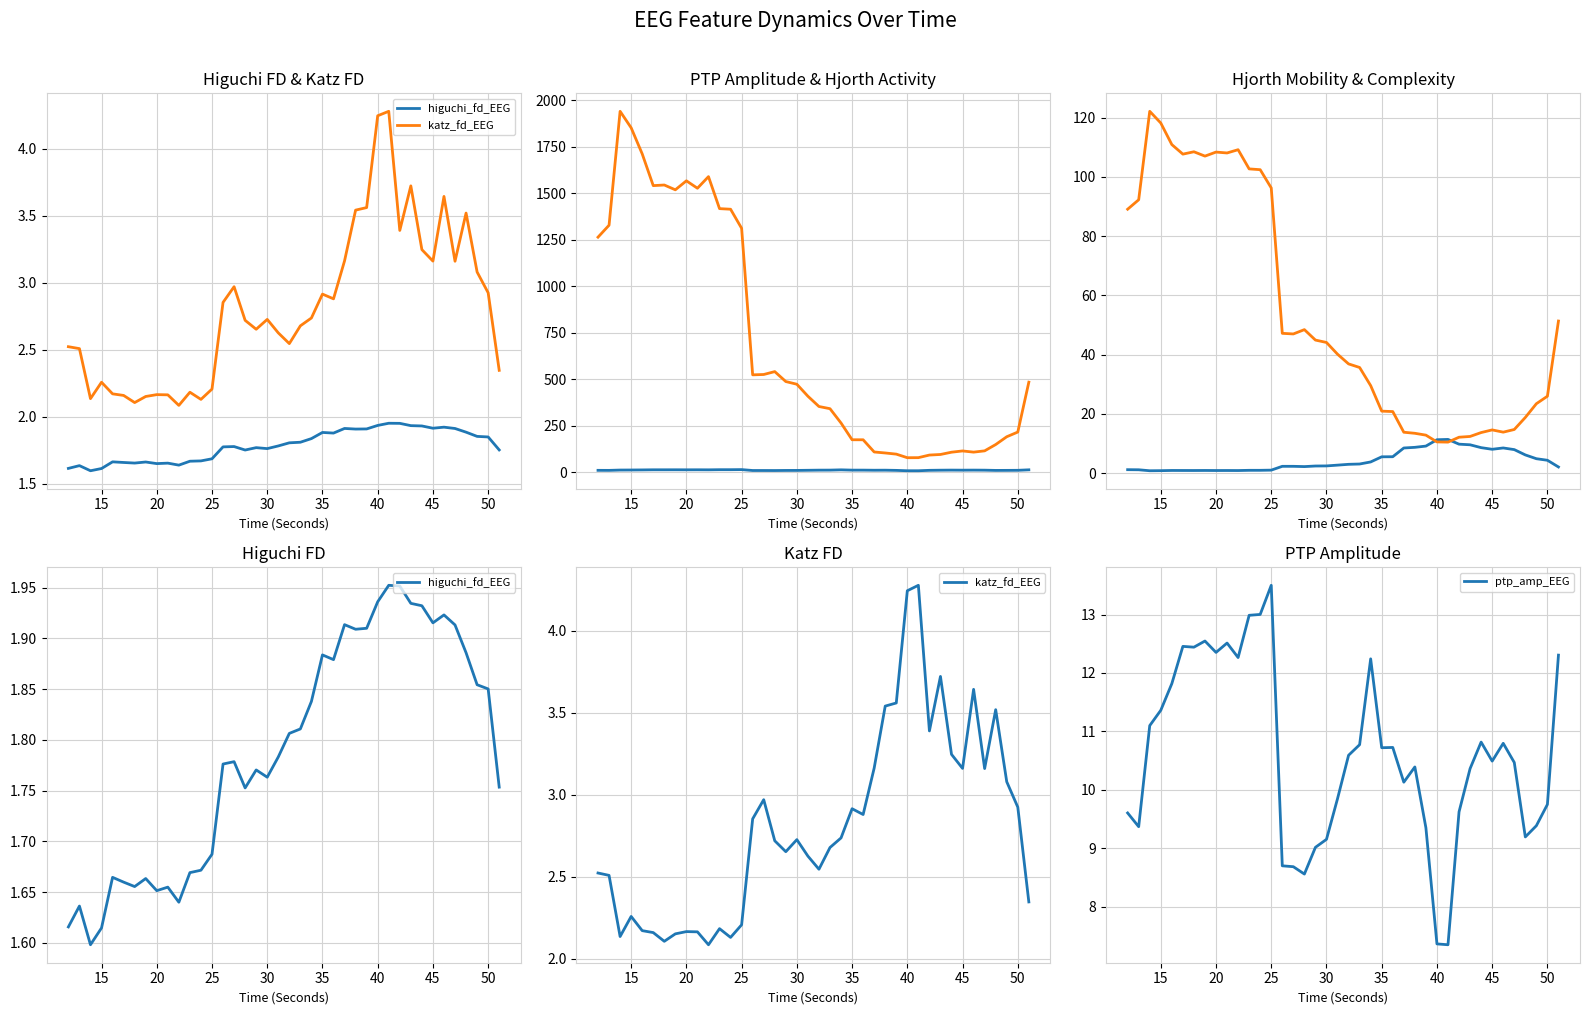

Reading right to left, extract all data points from this chart.

higuchi_fd_EEG: 1.8	1.9	1.9	1.9	1.9	1.9	1.9	1.9	1.9	2.0	2.0	1.9	1.9	1.9	1.9	1.9	1.9	1.8	1.8	1.8	1.8	1.8	1.8	1.8	1.8	1.8	1.7	1.7	1.7	1.6	1.7	1.7	1.7	1.7	1.7	1.7	1.6	1.6	1.6	1.6
katz_fd_EEG: 2.3	2.9	3.1	3.5	3.2	3.6	3.2	3.2	3.7	3.4	4.3	4.2	3.6	3.5	3.2	2.9	2.9	2.7	2.7	2.5	2.6	2.7	2.7	2.7	3.0	2.9	2.2	2.1	2.2	2.1	2.2	2.2	2.2	2.1	2.2	2.2	2.3	2.1	2.5	2.5
ptp_amp_EEG: 12.3	9.7	9.4	9.2	10.5	10.8	10.5	10.8	10.4	9.6	7.3	7.4	9.3	10.4	10.1	10.7	10.7	12.2	10.8	10.6	9.8	9.2	9.0	8.6	8.7	8.7	13.5	13.0	13.0	12.3	12.5	12.4	12.5	12.4	12.5	11.8	11.4	11.1	9.4	9.6
hjorthActivity_EEG: 483.5	215.4	190.1	148.2	114.3	107.5	113.8	107.1	94.8	91.7	77.7	77.4	96.7	102.9	108.3	173.8	174.0	264.0	341.0	352.7	408.0	472.4	486.9	540.3	524.8	522.9	1310.8	1413.3	1416.5	1588.5	1526.1	1566.0	1517.7	1543.5	1540.2	1711.0	1851.1	1939.7	1327.3	1263.1
hjorthMobility_EEG: 2.1	4.4	4.9	6.2	8.0	8.5	8.1	8.6	9.6	9.8	11.4	11.3	9.1	8.7	8.5	5.5	5.5	3.8	3.1	3.0	2.7	2.4	2.4	2.2	2.3	2.3	1.0	1.0	1.0	0.9	0.9	0.9	0.9	0.9	0.9	0.9	0.8	0.8	1.1	1.2
hjorthComplexity_EEG: 51.3	26.0	23.4	18.8	14.7	13.8	14.6	13.7	12.4	12.1	10.5	10.5	12.8	13.5	13.8	20.8	20.9	29.5	35.7	36.9	40.2	44.1	44.9	48.4	47.0	47.2	96.3	102.4	102.7	109.2	108.1	108.4	107.0	108.5	107.7	110.9	118.2	122.1	92.3	89.1